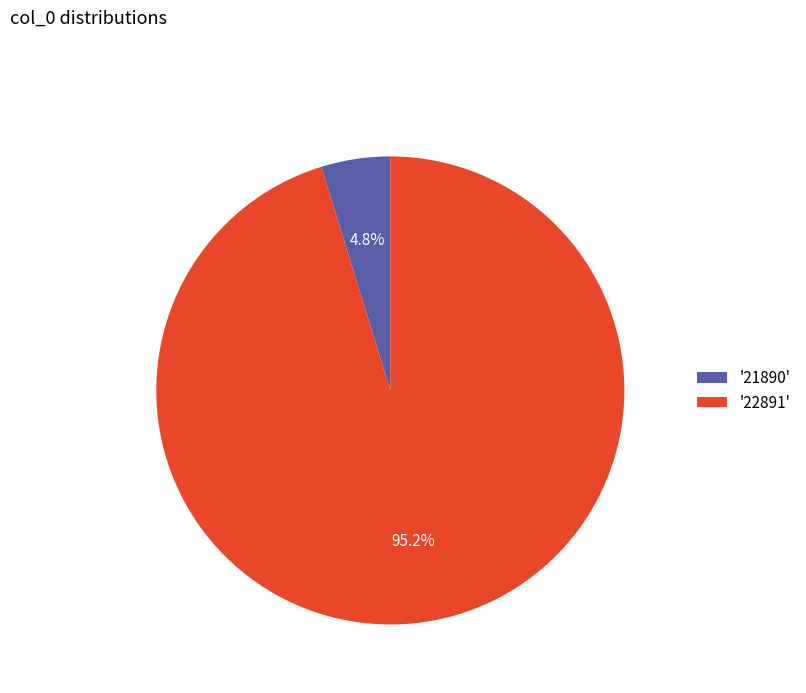

Rank the categories by value from highest to lowest.

'22891', '21890'